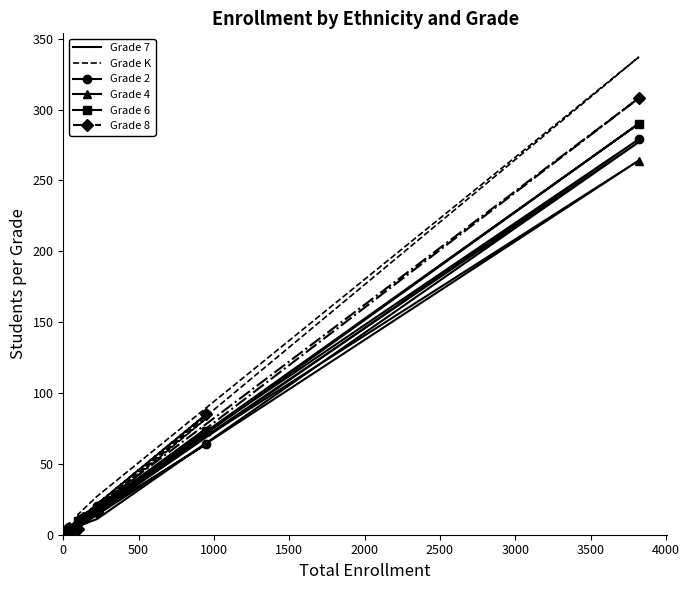

What is the difference between the maximum and minimum values in the Grade 6 series?

289